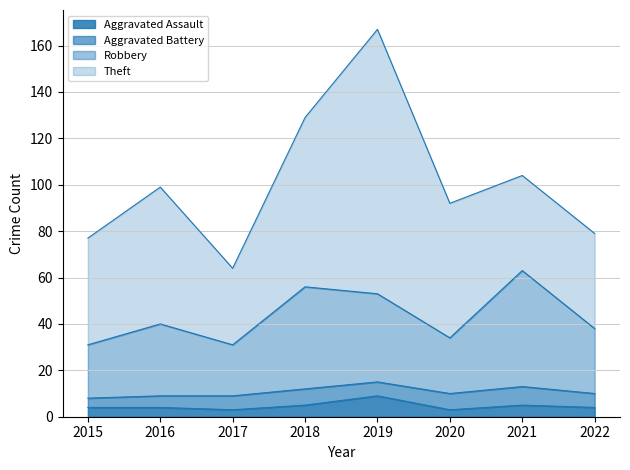

True or false: Aggravated Assault and Robbery intersect in this chart.

False